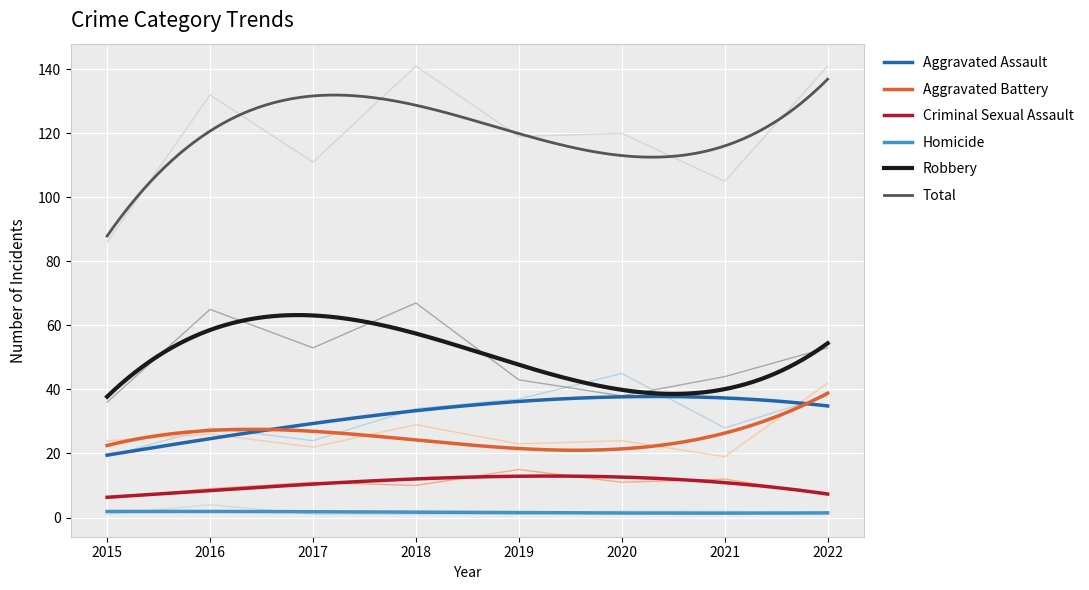

Read the Total value at 2021, to the nearest 10.

100